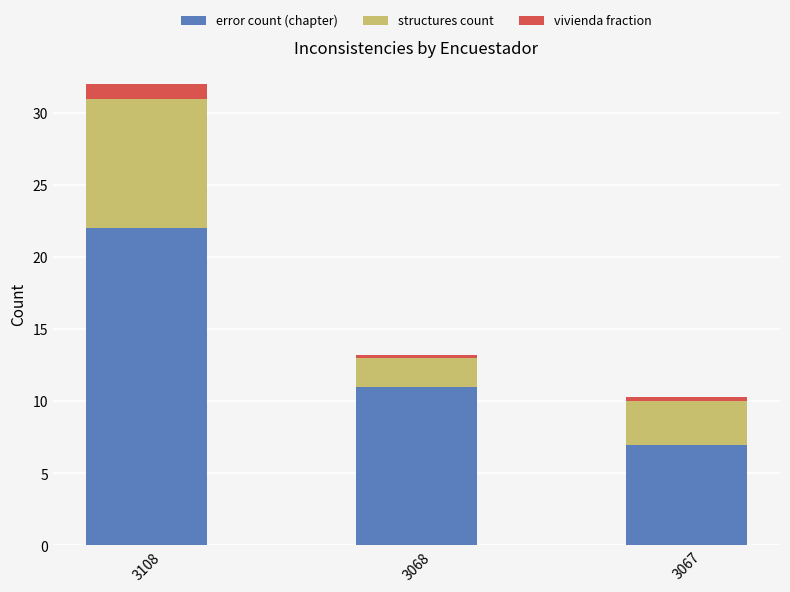

Reading right to left, what are the values for error count (chapter)?

3067=7.0	3068=11.0	3108=22.0